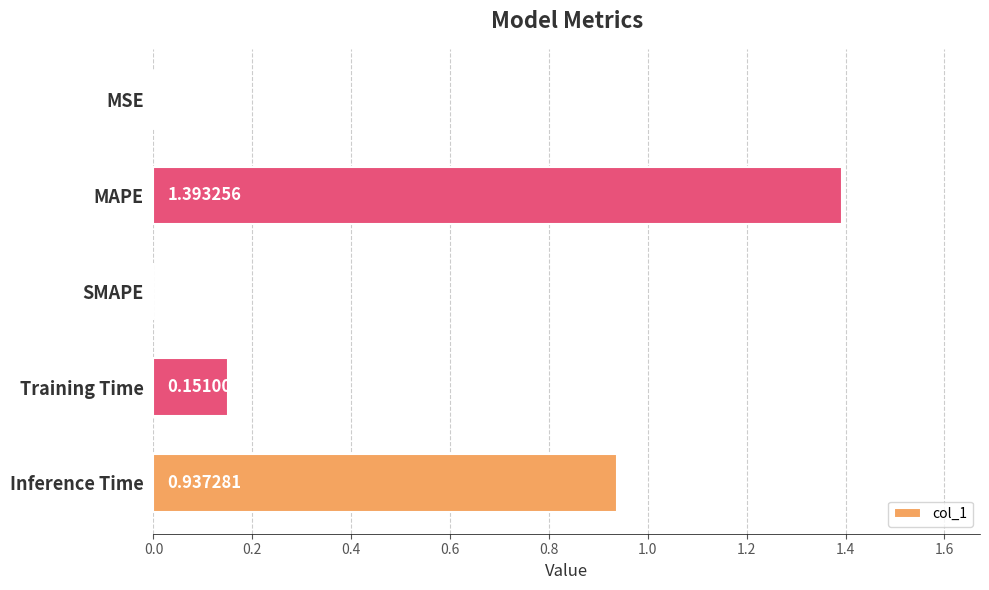

What is the sum of the values at MAPE and Inference Time?

2.3